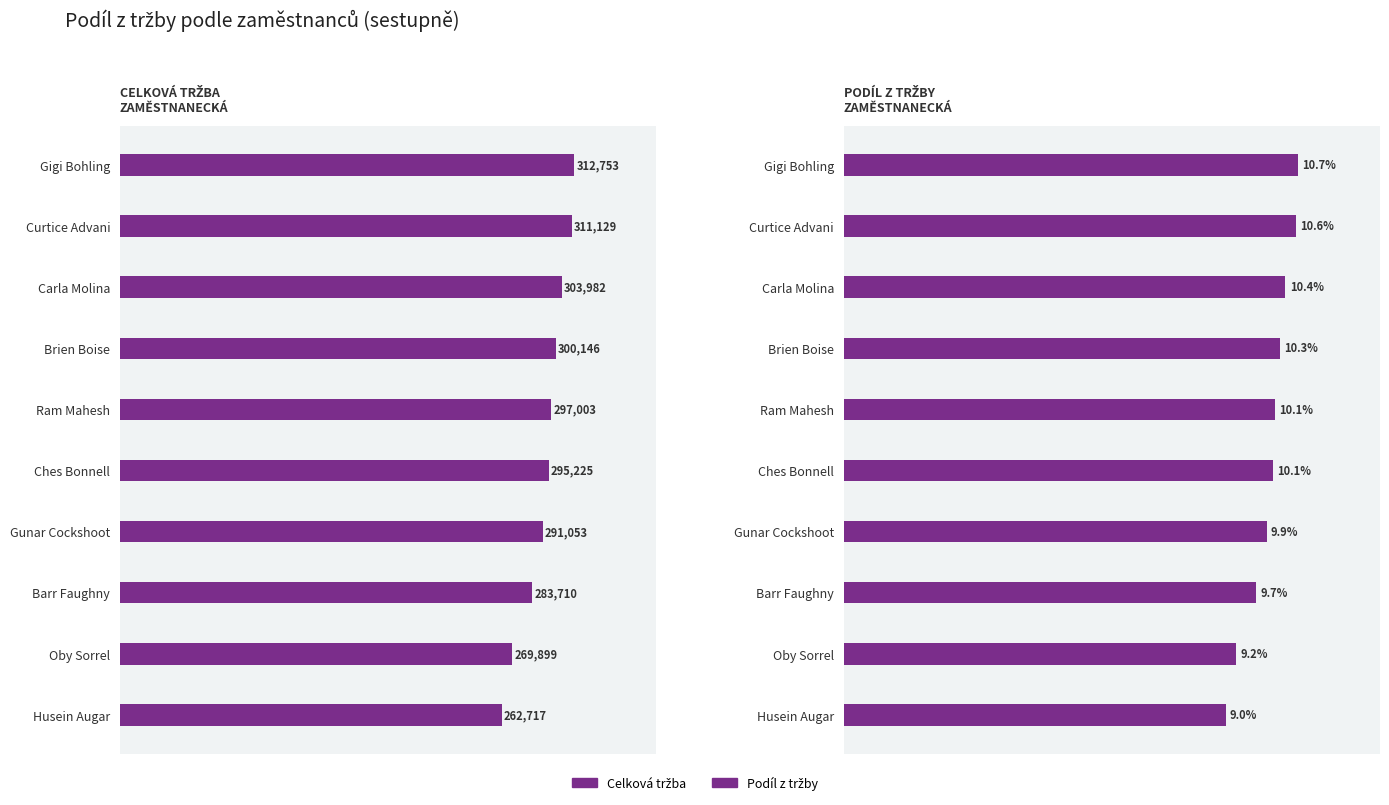

At how many categories does at least one series exceed 170623?

10